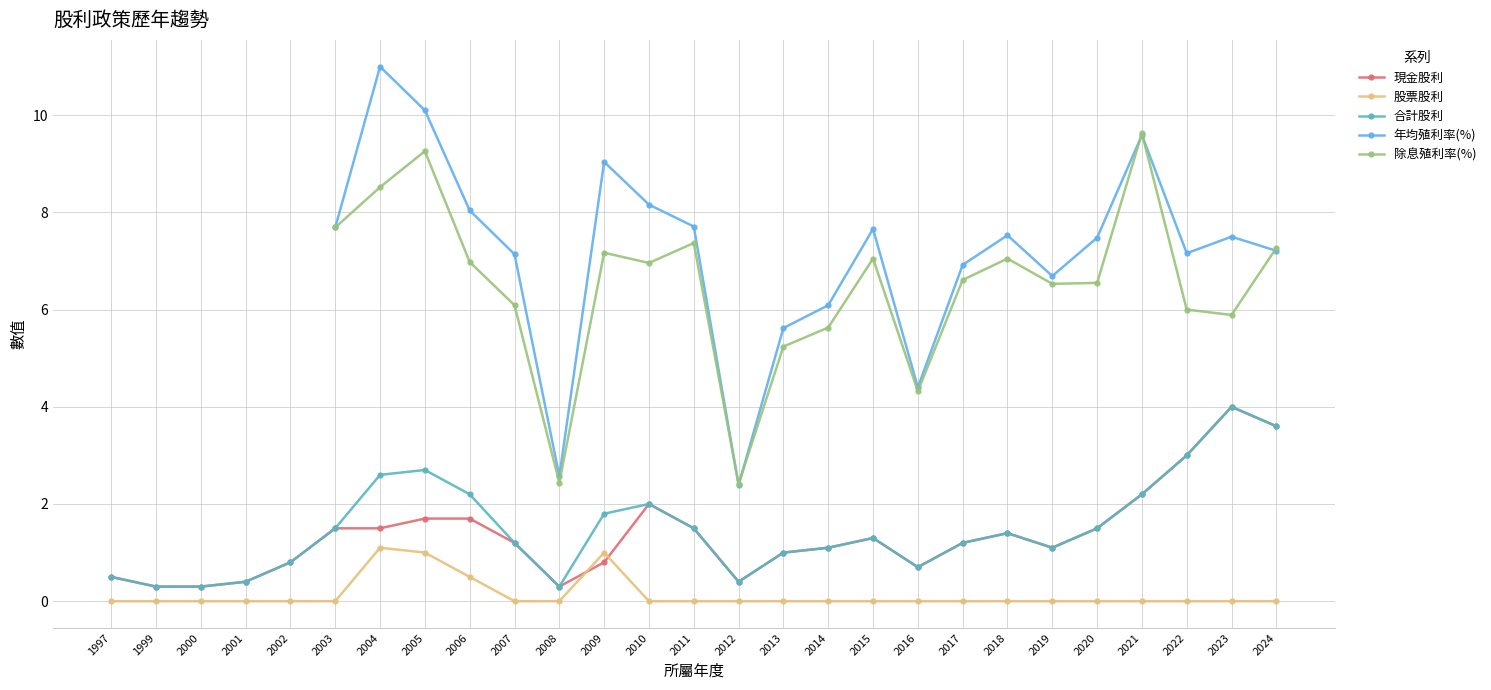

At which label does 現金股利 first exceed 1?

2003